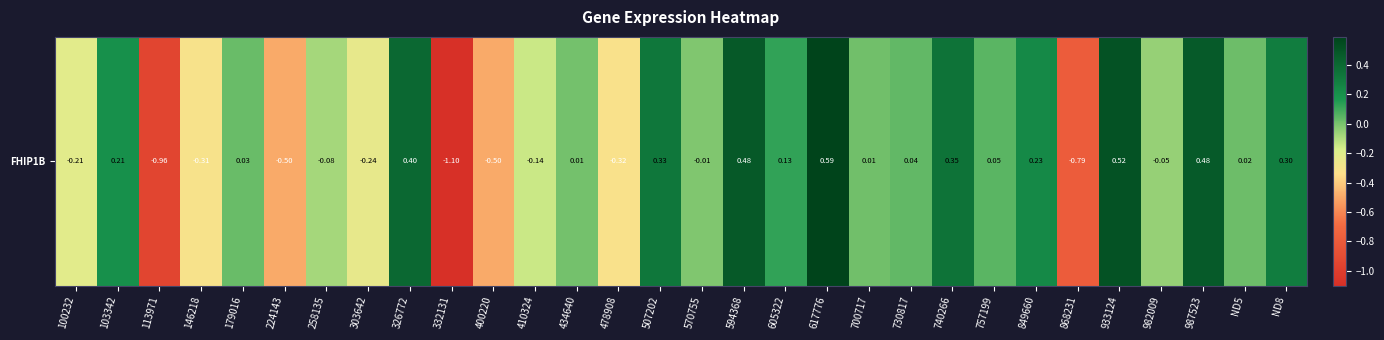

Rank the categories by value from highest to lowest.

617776, 933124, 594368, 987523, 326772, 740266, 507202, ND8, 849660, 103342, 605322, 757199, 730817, 179016, ND5, 700717, 434640, 570755, 982009, 258135, 410324, 100232, 303642, 146218, 478908, 400220, 224143, 868231, 113971, 332131